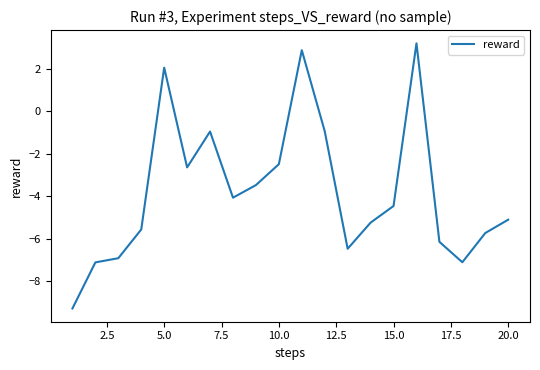

What is the difference between the maximum and minimum values?

12.5